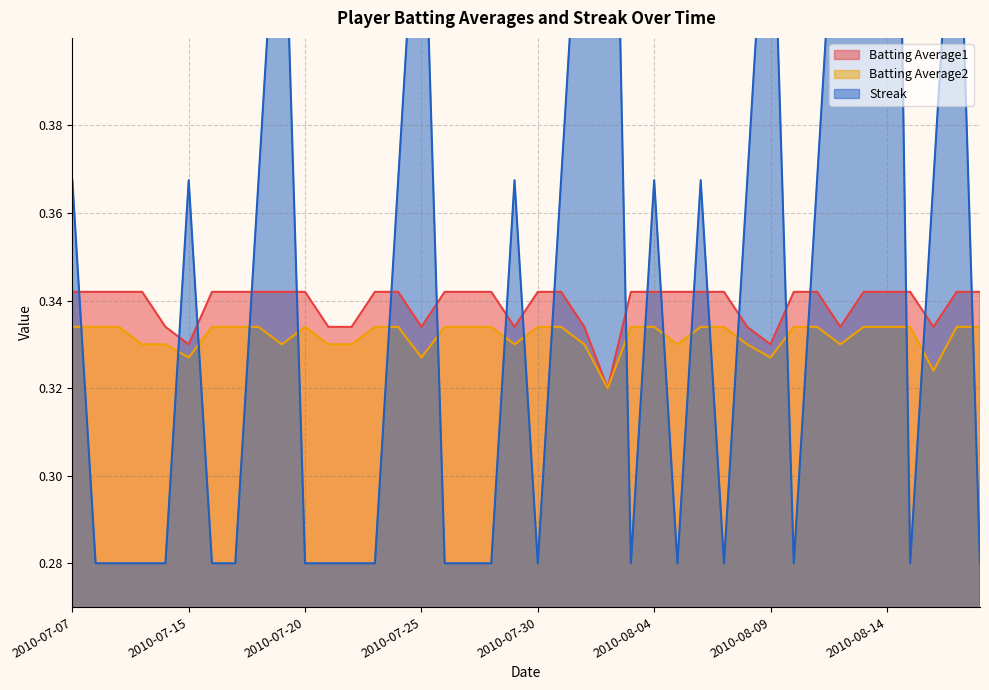

What is the value of the Streak point at the 39th from the left?

0.5